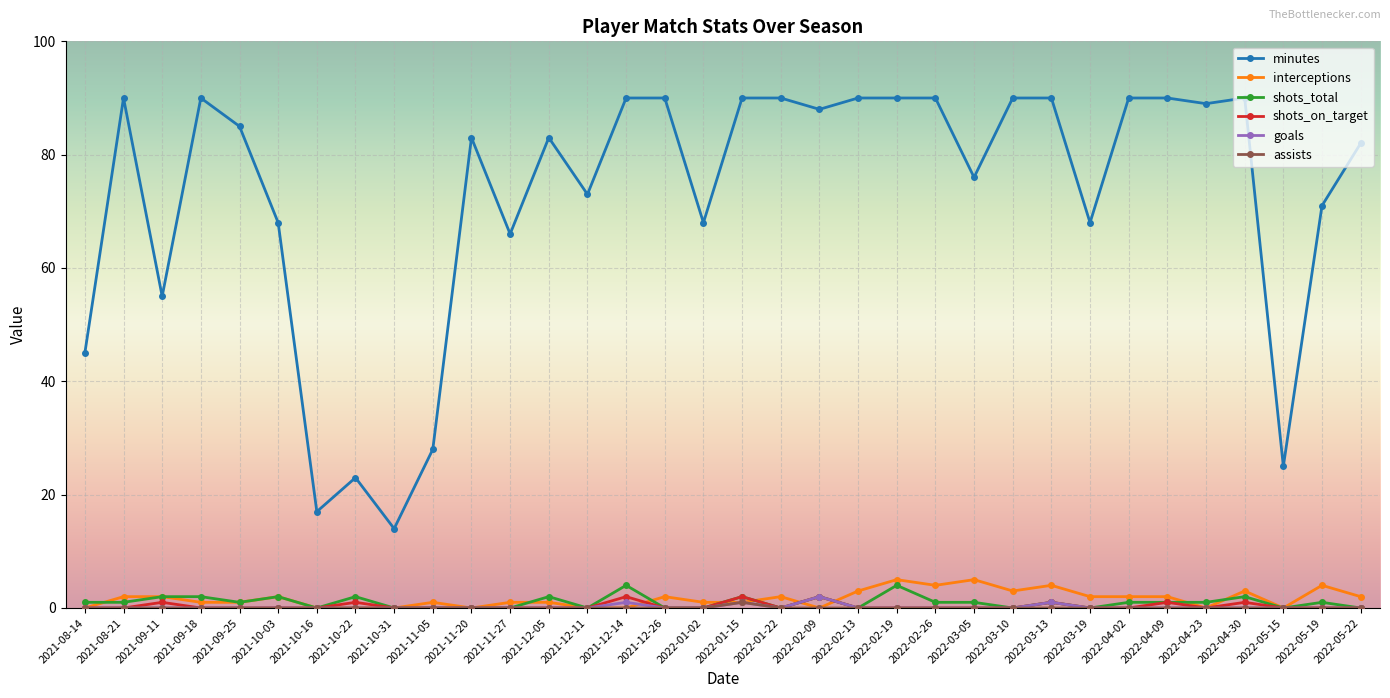

At which label does minutes reach its minimum?

2021-10-31